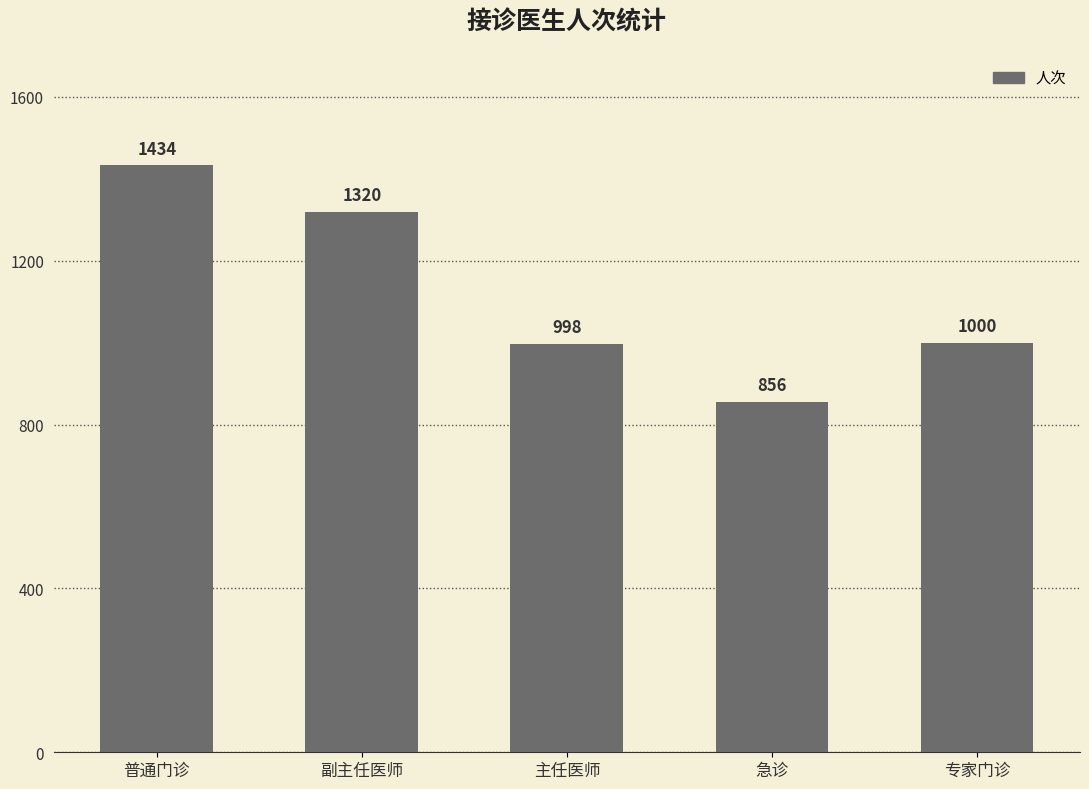

The value at 主任医师 is 998. True or false?

True